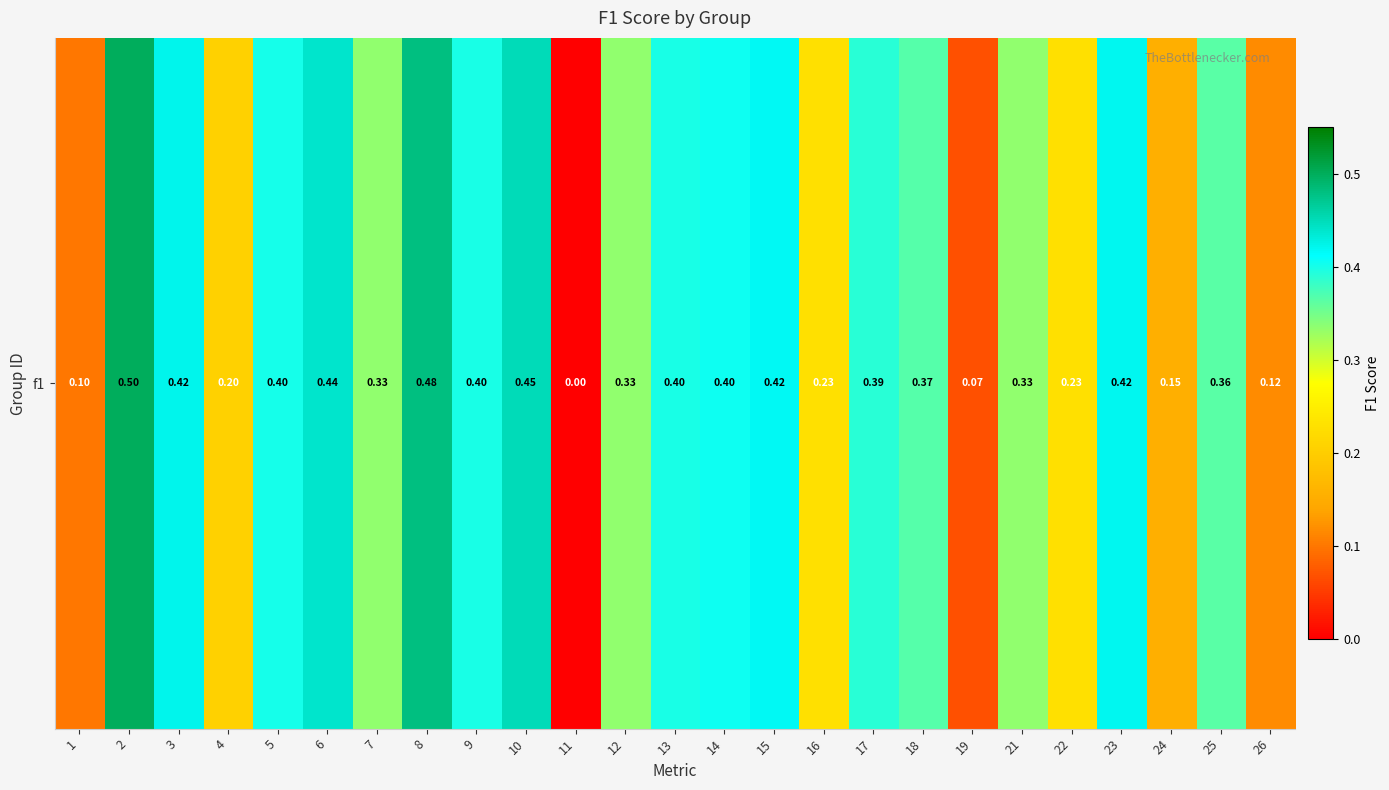

What is the sum of the values at 6 and 11?

0.4